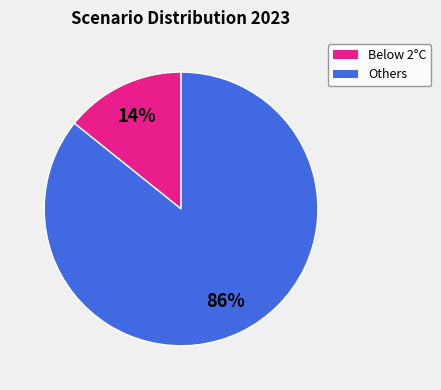

Is there a majority slice in this chart?

Yes